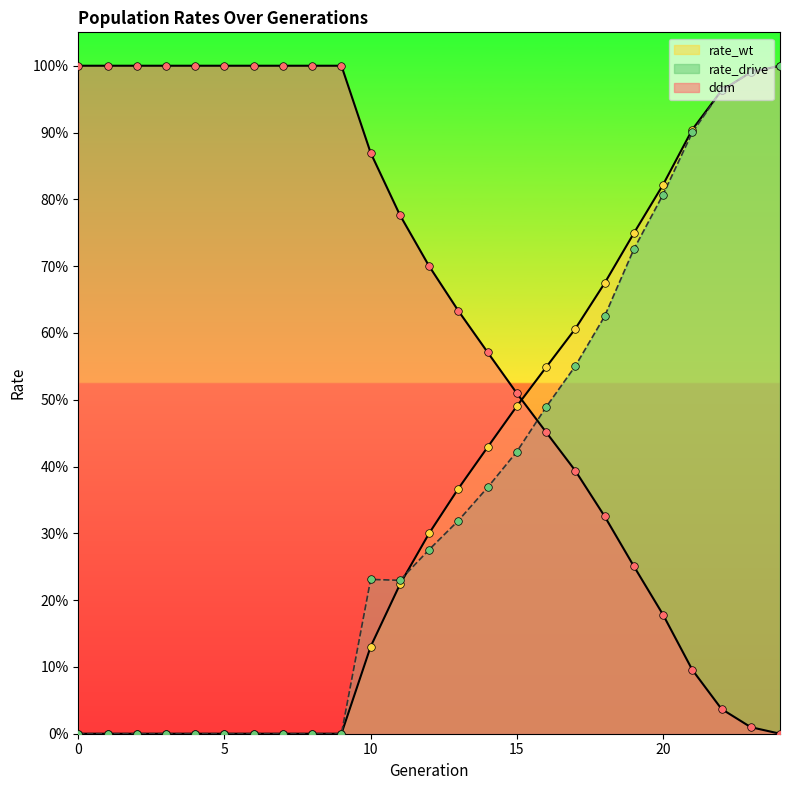

What are all the series names shown in the legend?

rate_wt, rate_drive, ddm